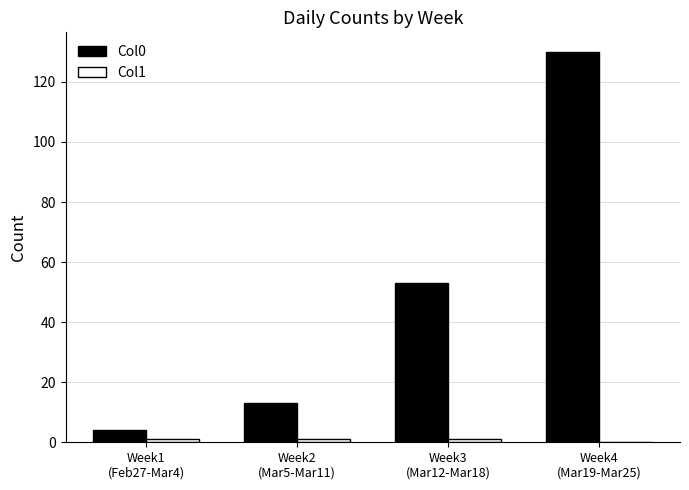

Read the Col0 value at Week2
(Mar5-Mar11).

13